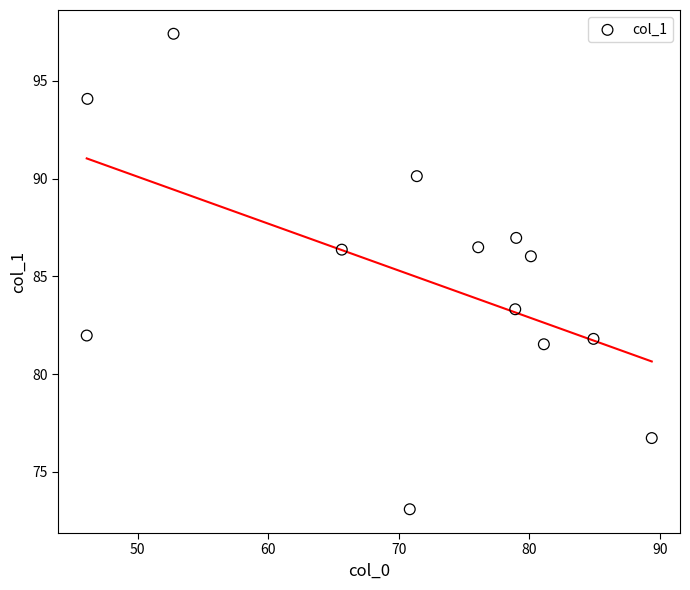

What Y value in the scatter plot is closest to 85?

86.0